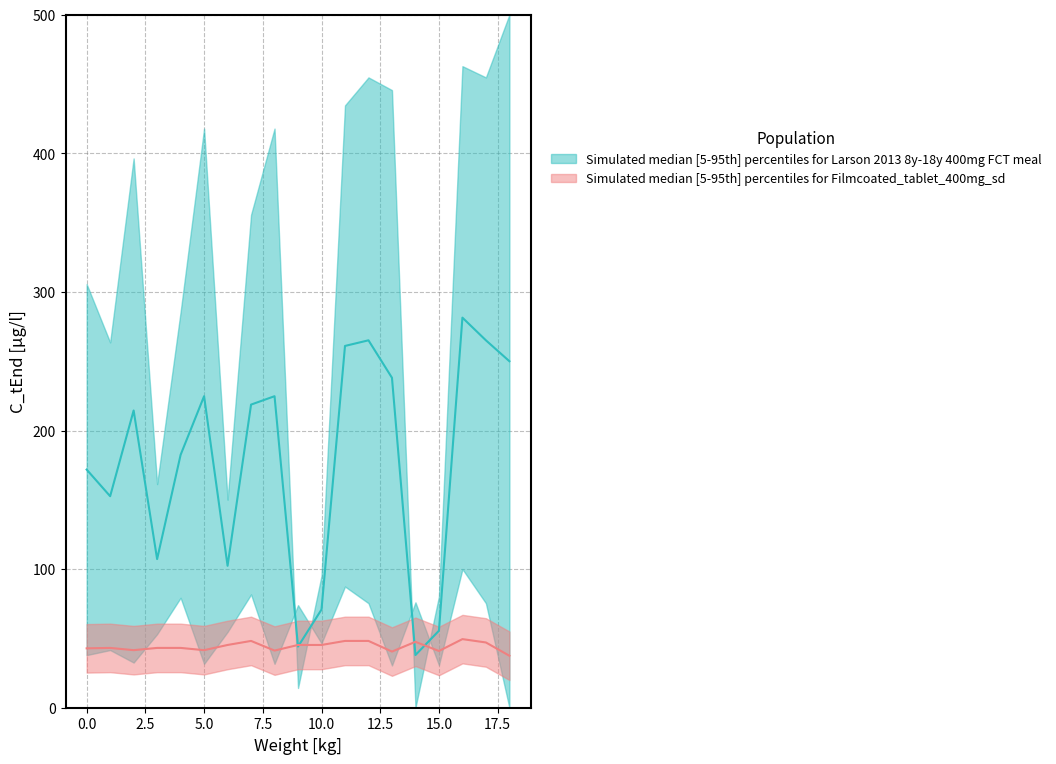

How many times do x0_vals and y1_vals cross each other?

4